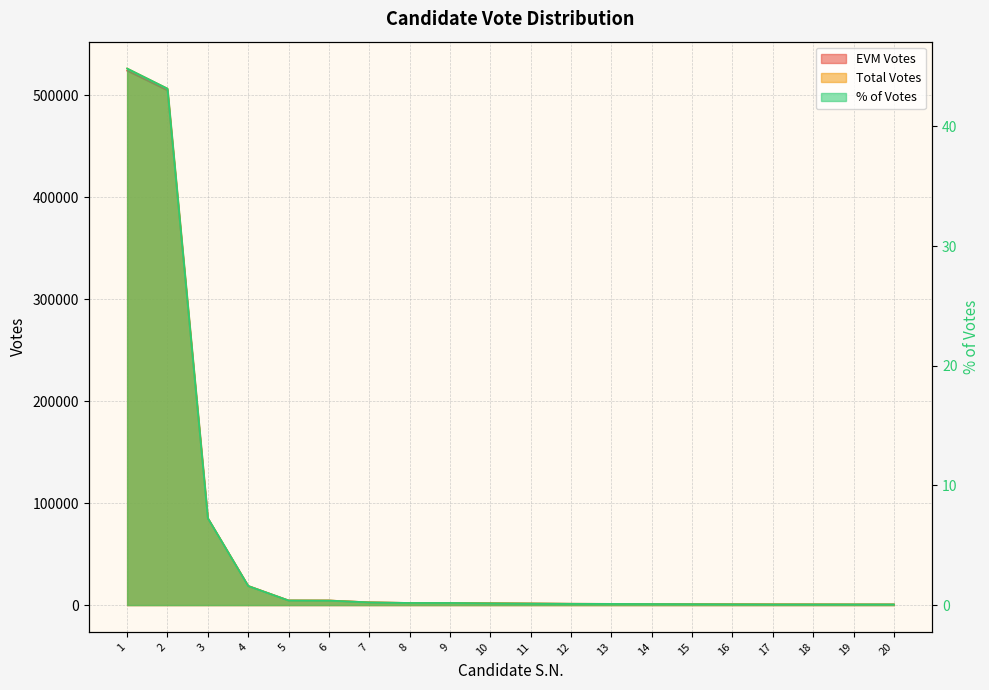

True or false: % of Votes and Total Votes cross at least once.

False